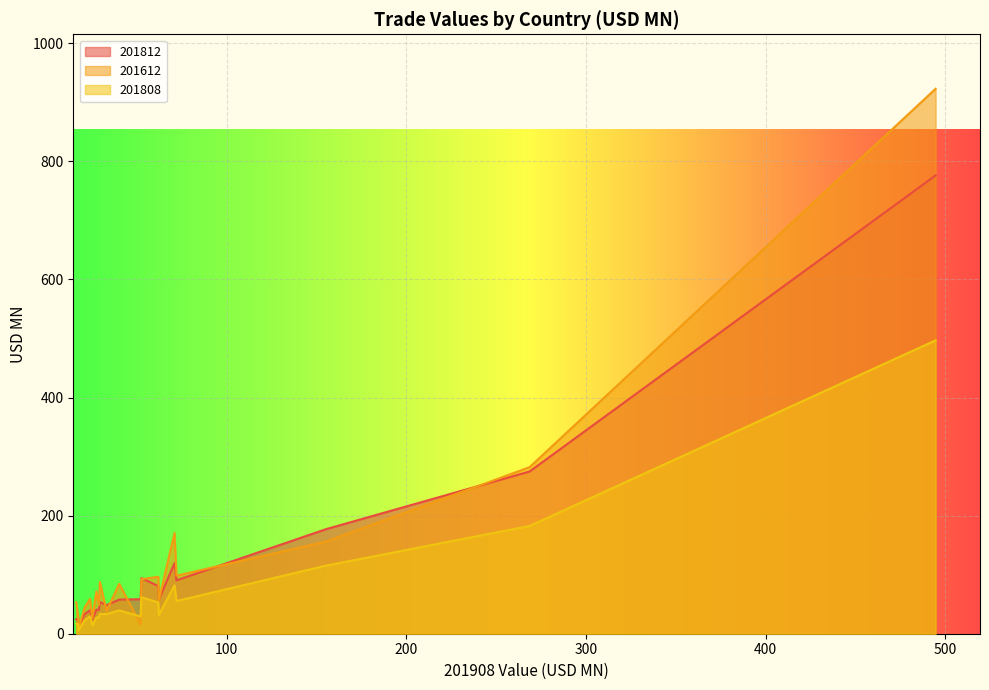

Which series has the widest spread of values?

201612